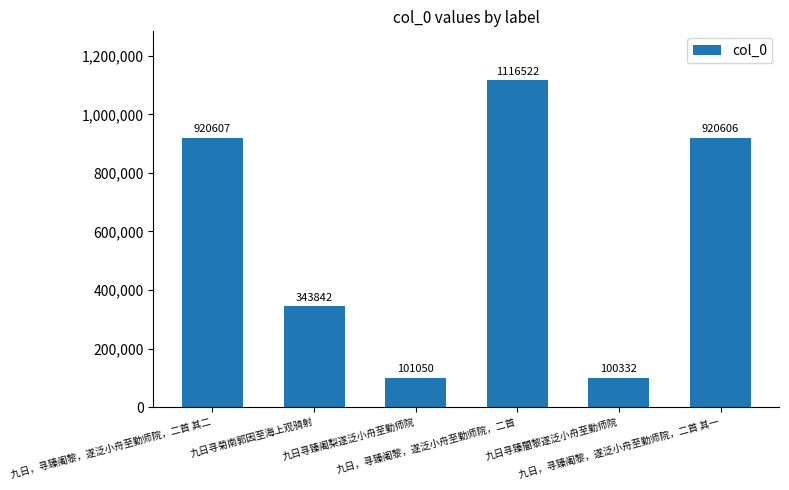

What is the difference between the values at 九日，寻臻阇黎，遂泛小舟至勤师院，二首 and 九日，寻臻阇黎，遂泛小舟至勤师院，二首 其二?

195915